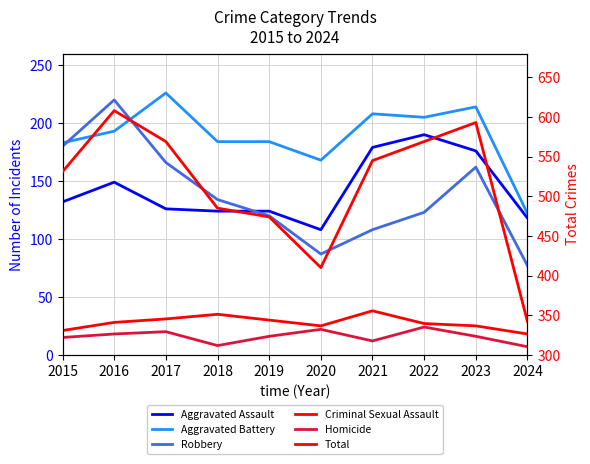

Count the number of categories in the chart.

10